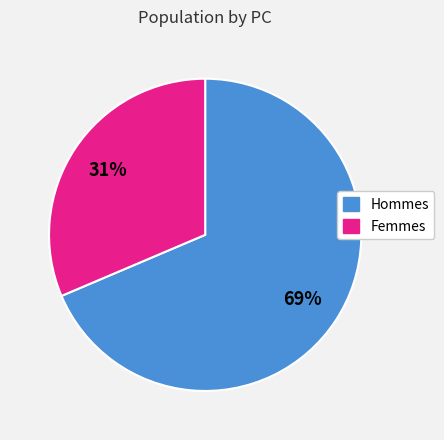

How many segments does this pie chart have?

2